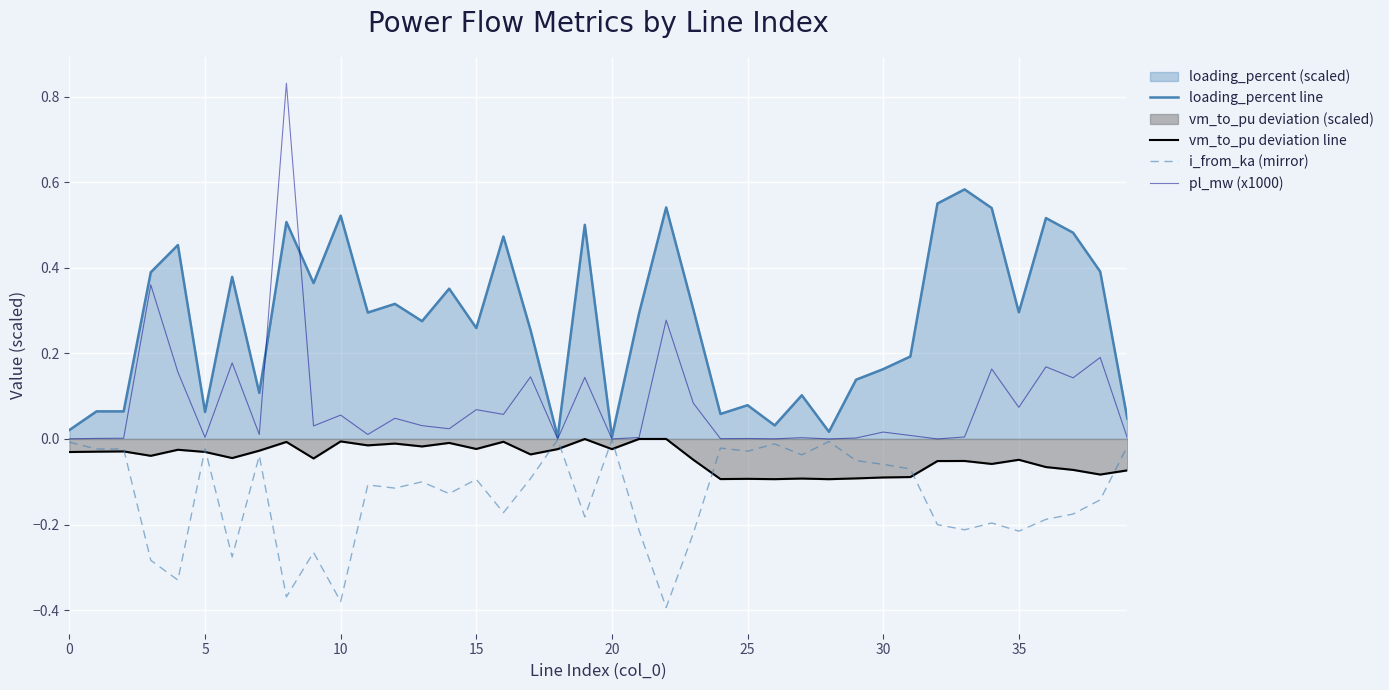

Is the value of vm_to_pu deviation line at 26 greater than the value of i_from_ka (mirror) at 40?

Yes